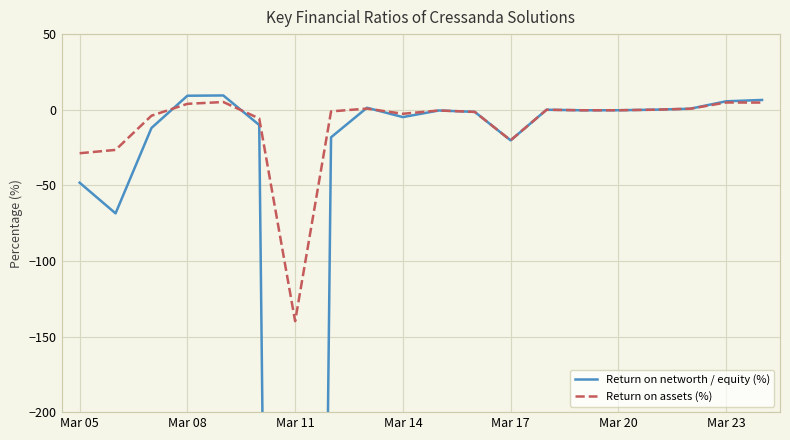

The Return on assets (%) series shows -20.2 at Mar 17. True or false?

True